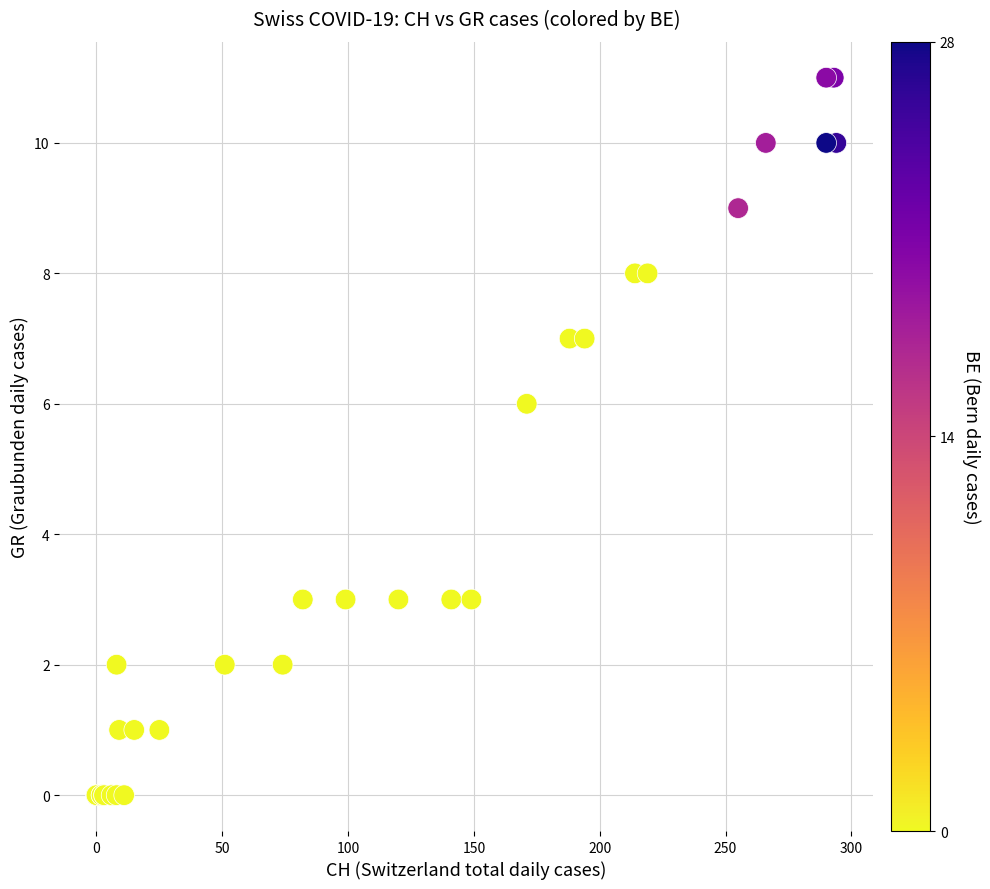

What Y value in the scatter plot is closest to 5?

6